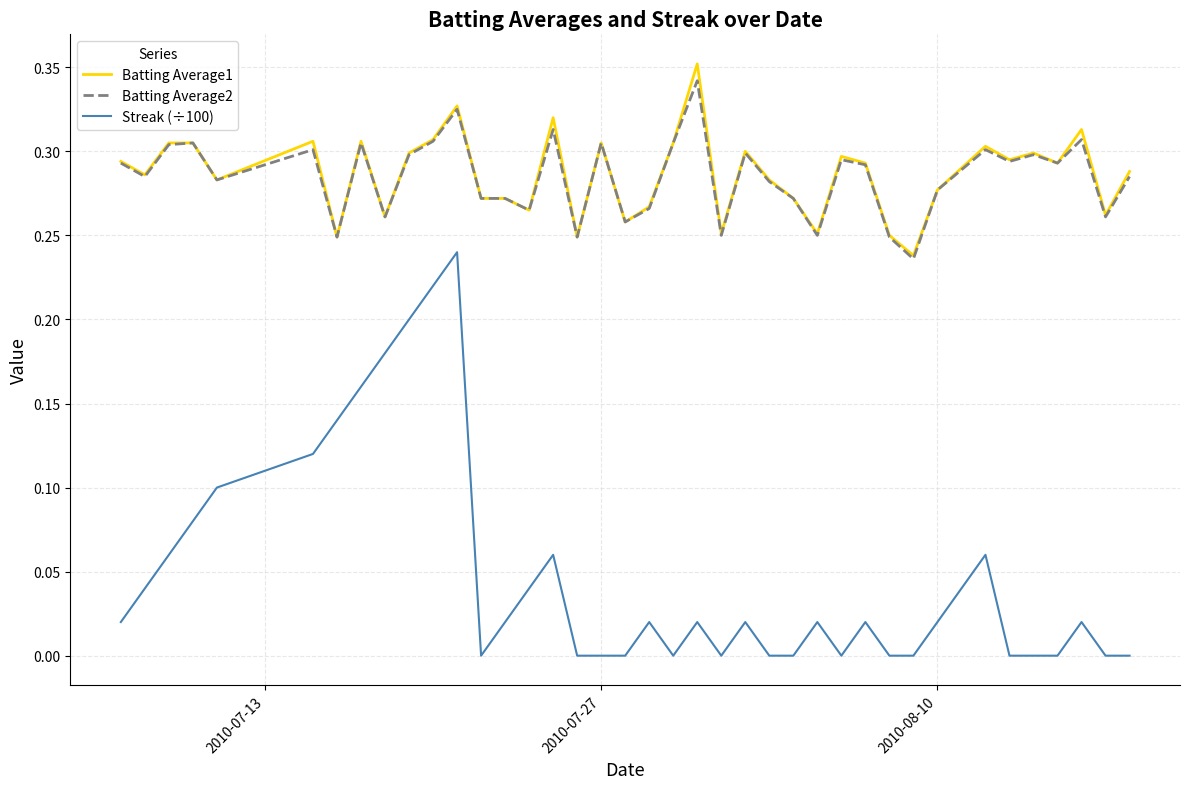

Which series has the largest range (max minus min)?

Streak (÷100)